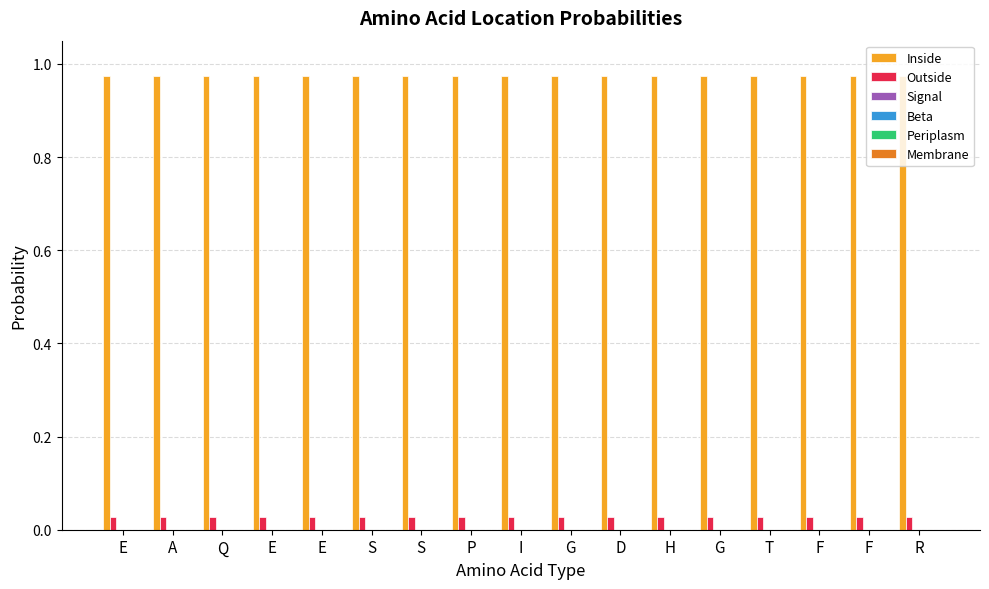

What is the spread (max minus min) of values at F?

1.0